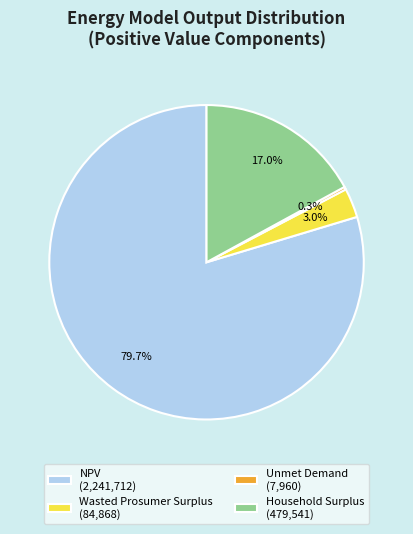

Which category accounts for the majority?

NPV